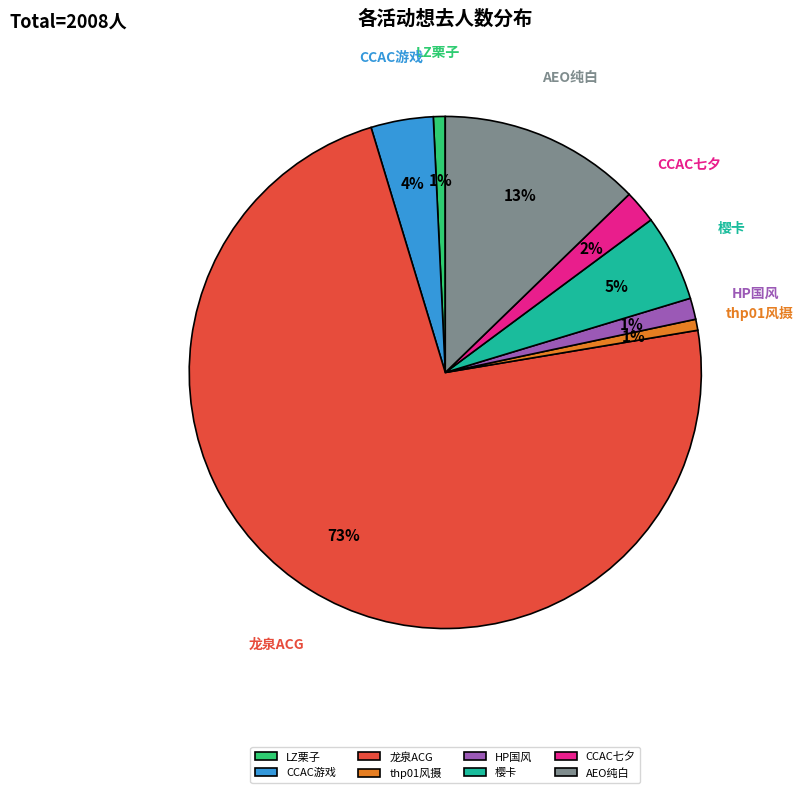

What percentage is the CCAC七夕 slice, to the nearest percent?

2%